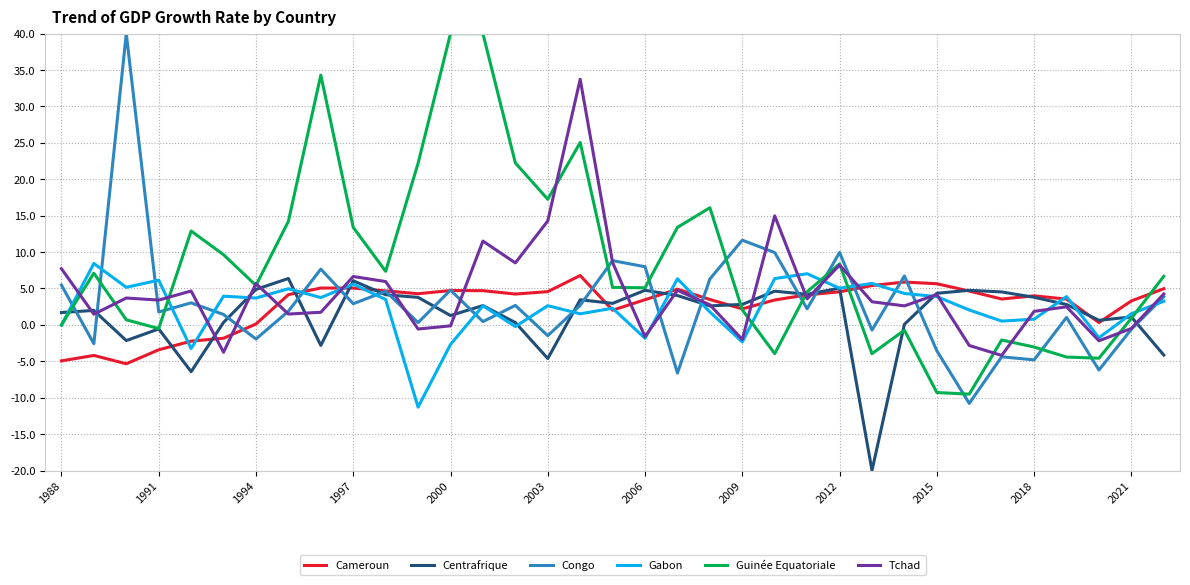

What is the minimum value for Centrafrique?

-20.0